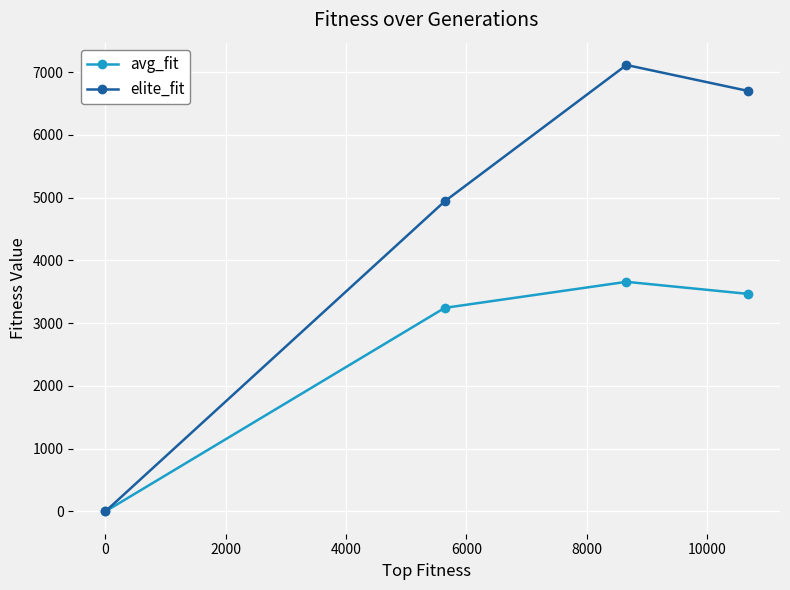

What is the average value of the avg_fit series?

2593.1